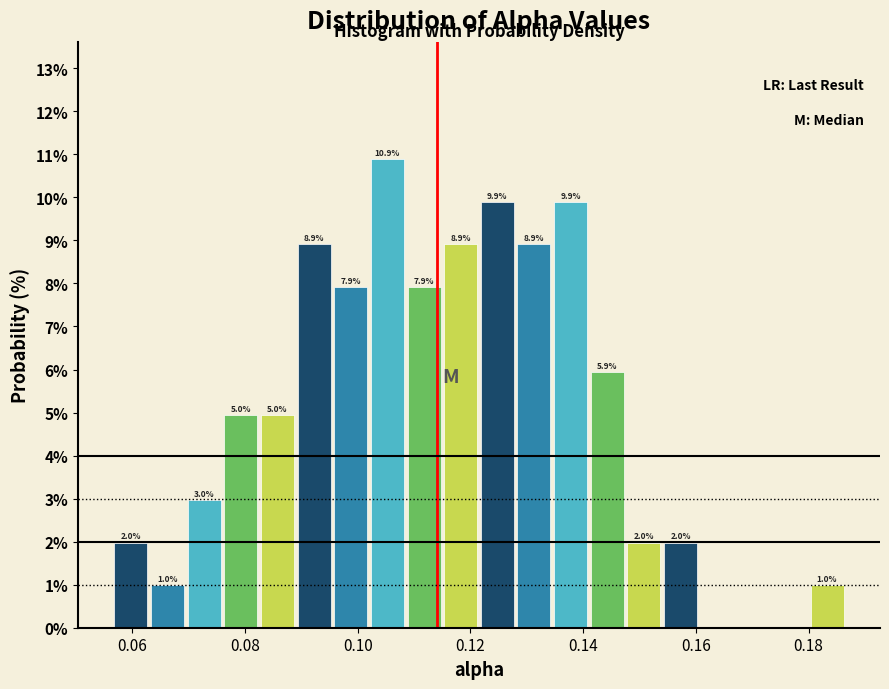

Read against the x-axis, roughly where is the centre of the tallest bar?

0.106